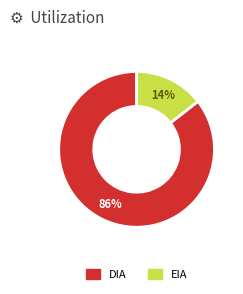

Do DIA and EIA together represent more than half of the pie?

Yes